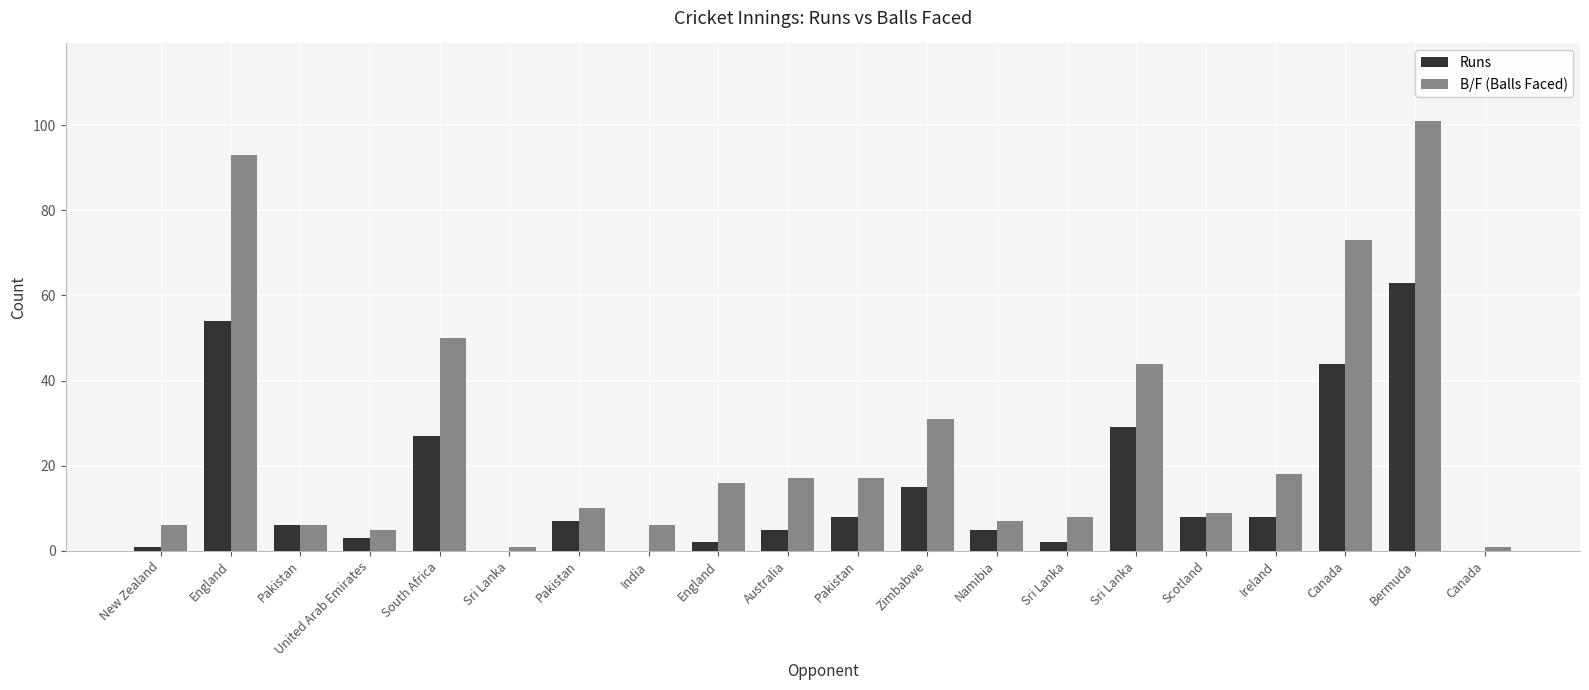

What are all the series names shown in the legend?

Runs, B/F (Balls Faced)